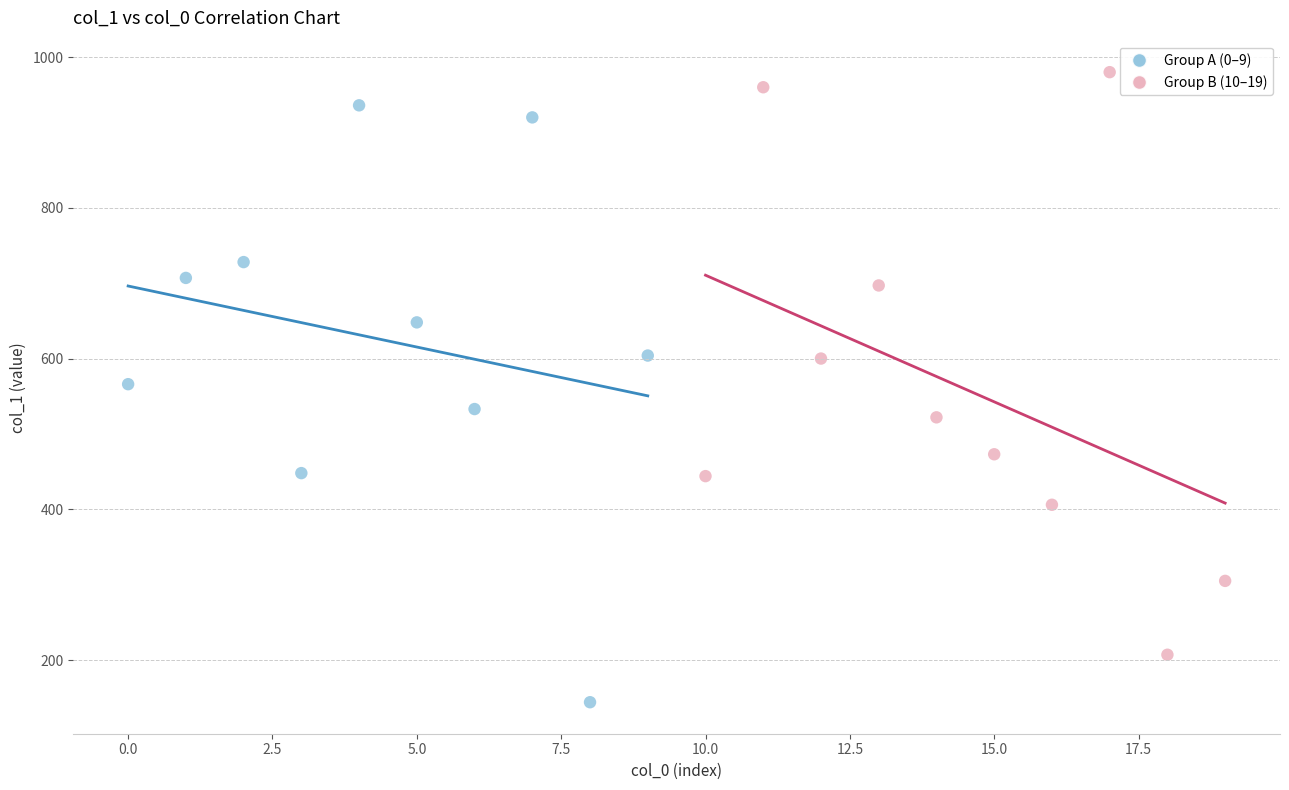

Which series has the largest Y range (max minus min)?

Group A (0–9)